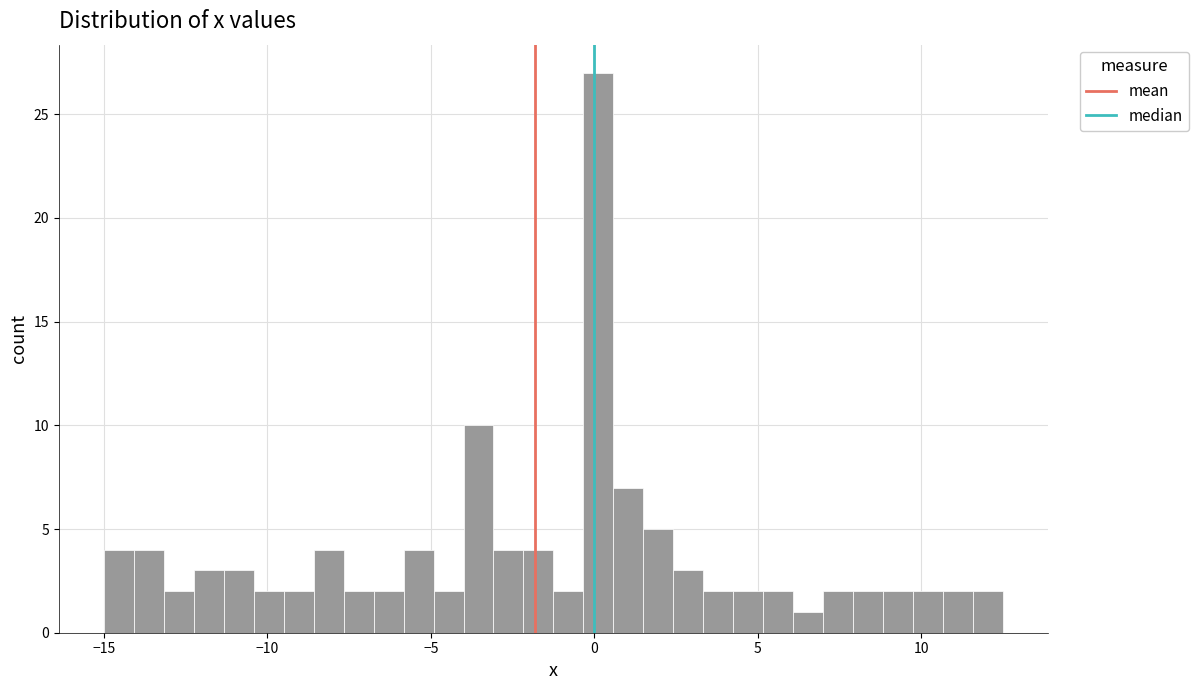

Read against the x-axis, roughly where is the centre of the tallest bar?

0.0